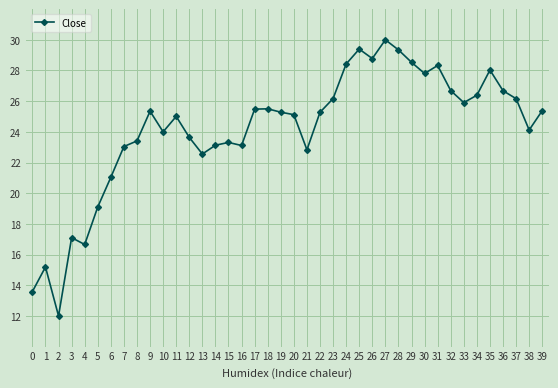

Between 18 and 2, which is larger?

18